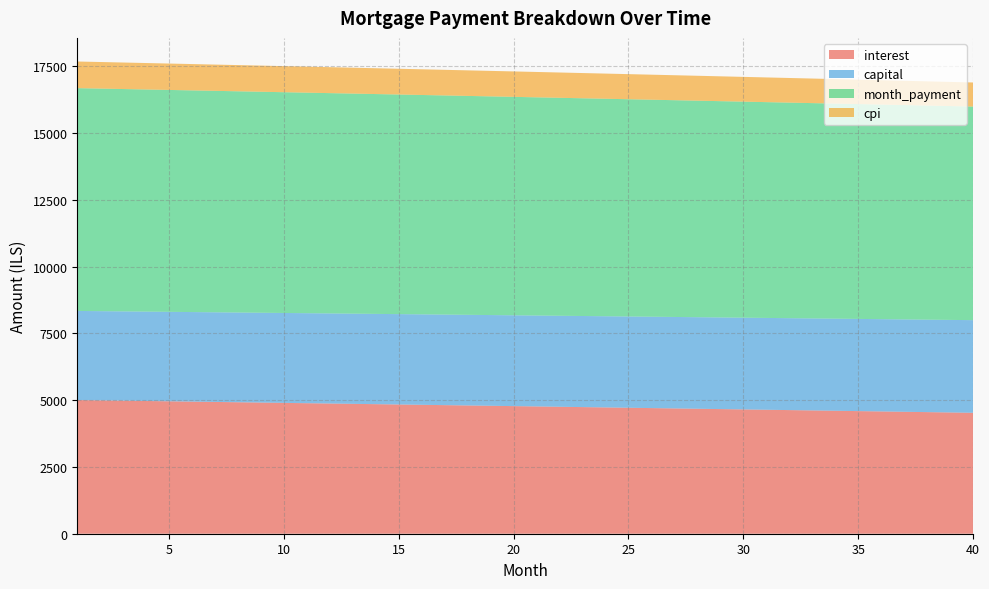

Reading left to right, transcribe all the data shown in this chart.

interest: 1=5005.0	2=4993.3	3=4981.6	4=4969.8	5=4958.0	6=4946.2	7=4934.4	8=4922.5	9=4910.6	10=4898.7	11=4886.8	12=4874.8	13=4862.8	14=4850.7	15=4838.7	16=4826.6	17=4814.4	18=4802.3	19=4790.1	20=4777.9	21=4765.7	22=4753.4	23=4741.1	24=4728.8	25=4716.4	26=4704.0	27=4691.6	28=4679.1	29=4666.7	30=4654.1	31=4641.6	32=4629.0	33=4616.4	34=4603.8	35=4591.2	36=4578.5	37=4565.8	38=4553.0	39=4540.2	40=4527.4
capital: 1=3336.7	2=3340.0	3=3343.3	4=3346.7	5=3350.0	6=3353.4	7=3356.7	8=3360.1	9=3363.5	10=3366.8	11=3370.2	12=3373.6	13=3376.9	14=3380.3	15=3383.7	16=3387.1	17=3390.5	18=3393.8	19=3397.2	20=3400.6	21=3404.0	22=3407.4	23=3410.8	24=3414.3	25=3417.7	26=3421.1	27=3424.5	28=3427.9	29=3431.4	30=3434.8	31=3438.2	32=3441.7	33=3445.1	34=3448.6	35=3452.0	36=3455.5	37=3458.9	38=3462.4	39=3465.8	40=3469.3
month_payment: 1=8341.7	2=8333.3	3=8324.9	4=8316.5	5=8308.1	6=8299.6	7=8291.1	8=8282.6	9=8274.1	10=8265.5	11=8257.0	12=8248.3	13=8239.7	14=8231.0	15=8222.4	16=8213.6	17=8204.9	18=8196.1	19=8187.3	20=8178.5	21=8169.7	22=8160.8	23=8151.9	24=8143.0	25=8134.1	26=8125.1	27=8116.1	28=8107.1	29=8098.0	30=8088.9	31=8079.8	32=8070.7	33=8061.6	34=8052.4	35=8043.2	36=8033.9	37=8024.7	38=8015.4	39=8006.1	40=7996.7
cpi: 1=997.7	2=995.3	3=993.0	4=990.6	5=988.3	6=985.9	7=983.5	8=981.1	9=978.8	10=976.4	11=974.0	12=971.6	13=969.2	14=966.8	15=964.4	16=961.9	17=959.5	18=957.1	19=954.6	20=952.2	21=949.7	22=947.3	23=944.8	24=942.3	25=939.9	26=937.4	27=934.9	28=932.4	29=929.9	30=927.4	31=924.9	32=922.4	33=919.8	34=917.3	35=914.8	36=912.2	37=909.7	38=907.1	39=904.6	40=902.0